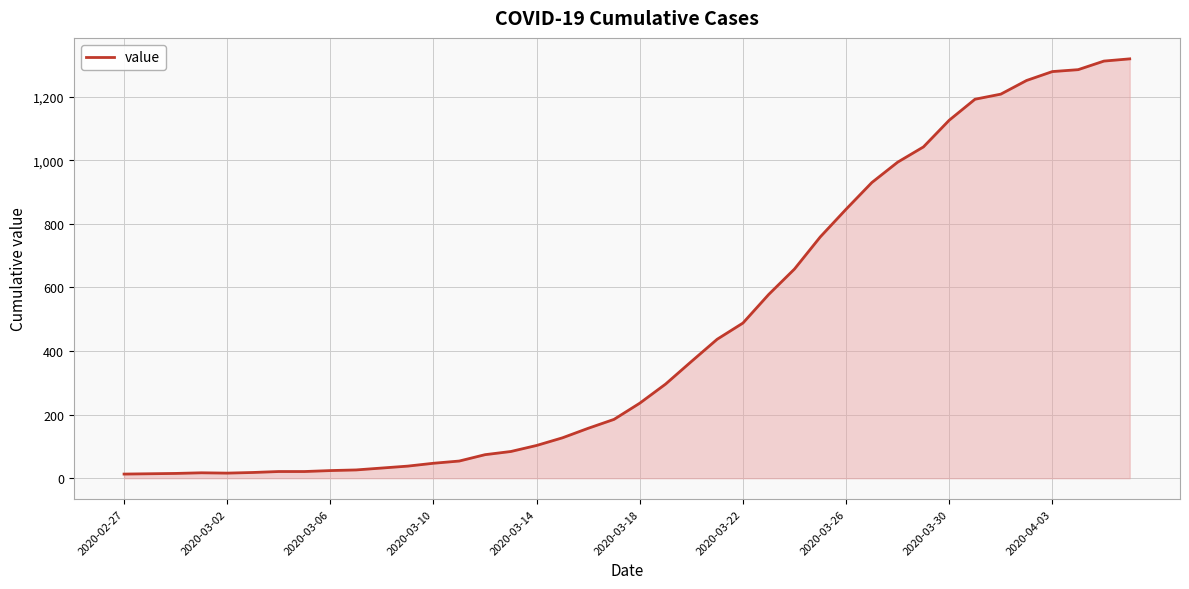

What is the greatest value displayed?

1319